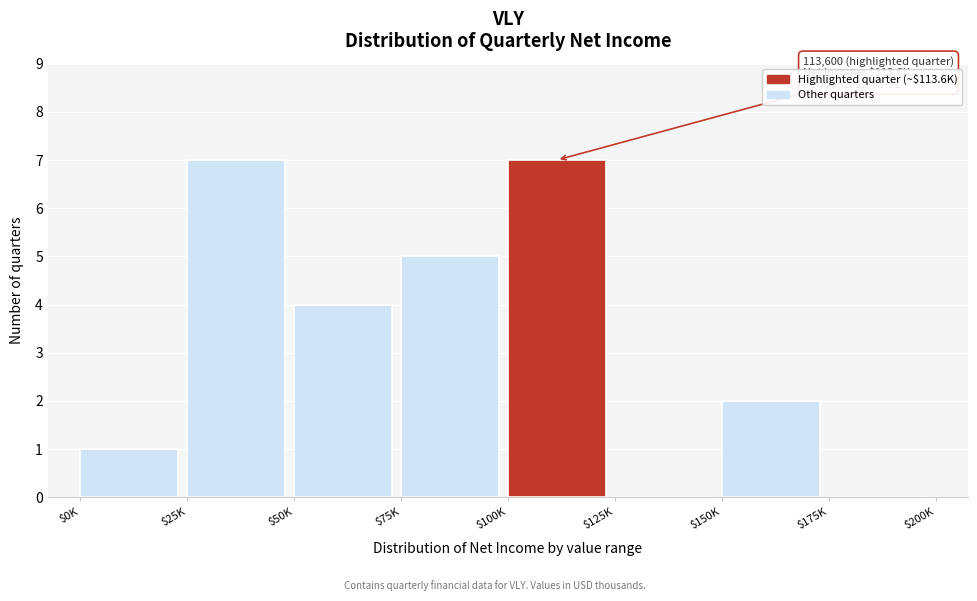

True or false: the data shows 0 at $0K.

False